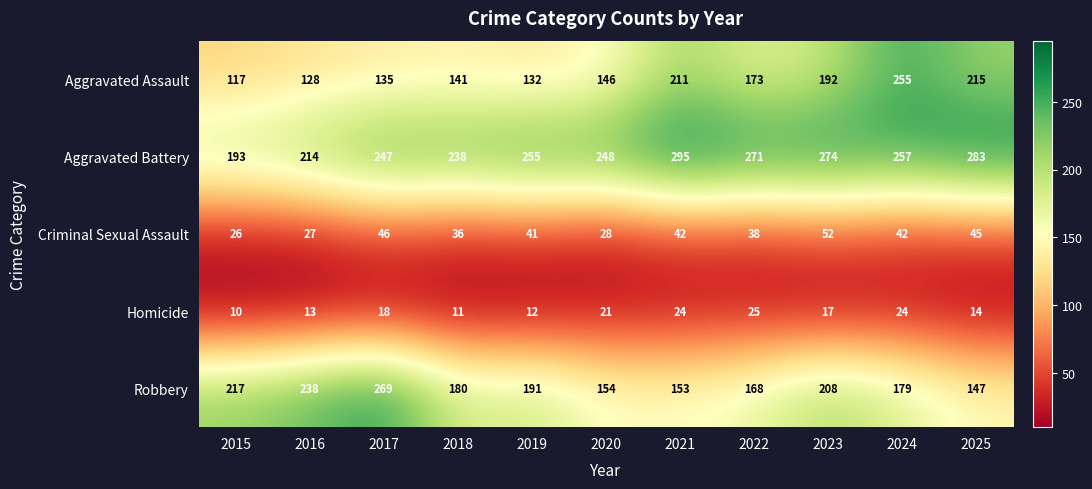

Which label corresponds to the smallest value in the chart?

2015